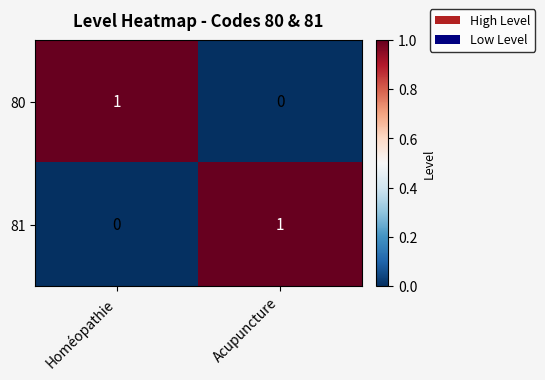

The value of 81 at Homéopathie is 0. True or false?

True